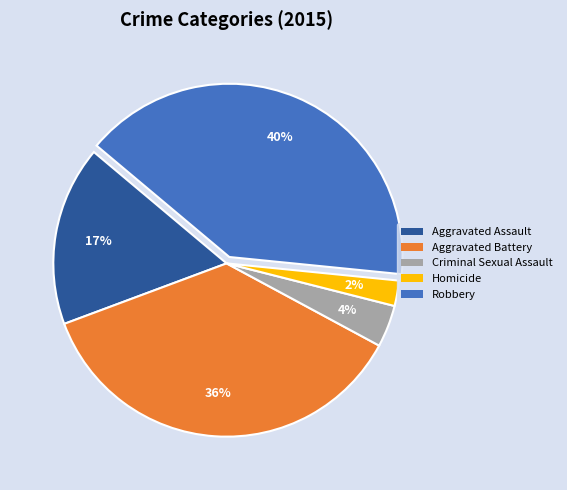

Count the number of slices in the pie.

5